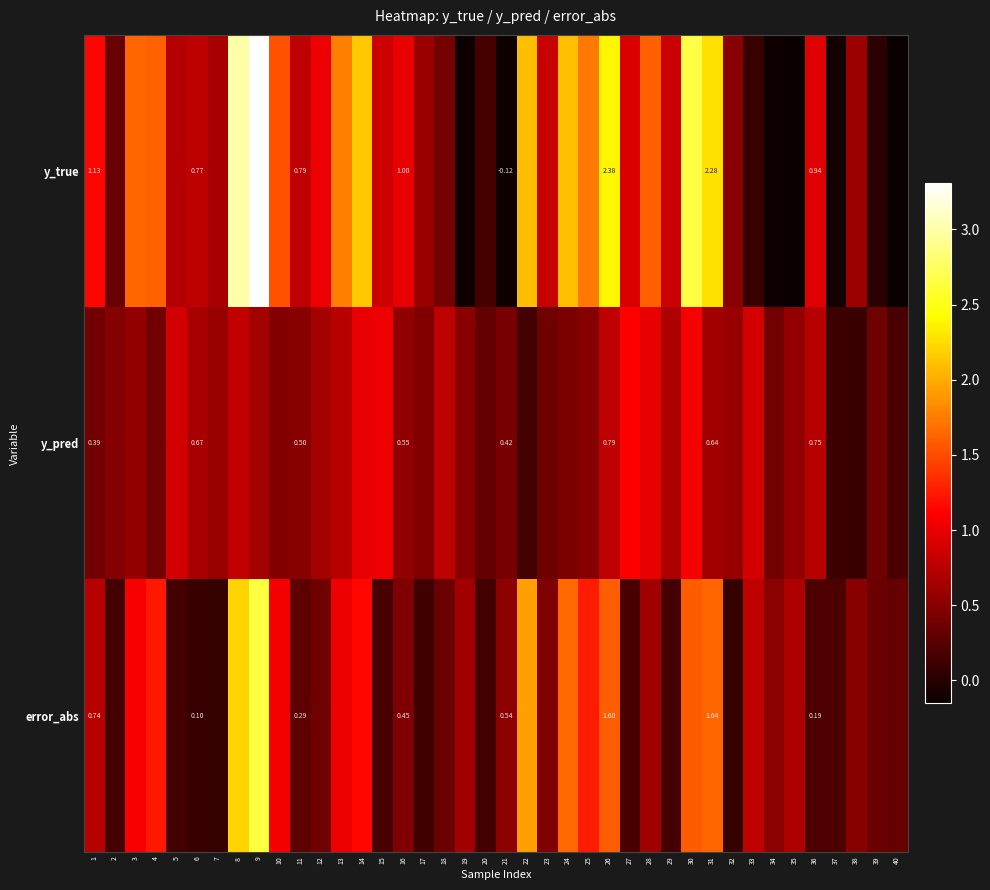

What is the difference between the highest and lowest values at 14?

1.1